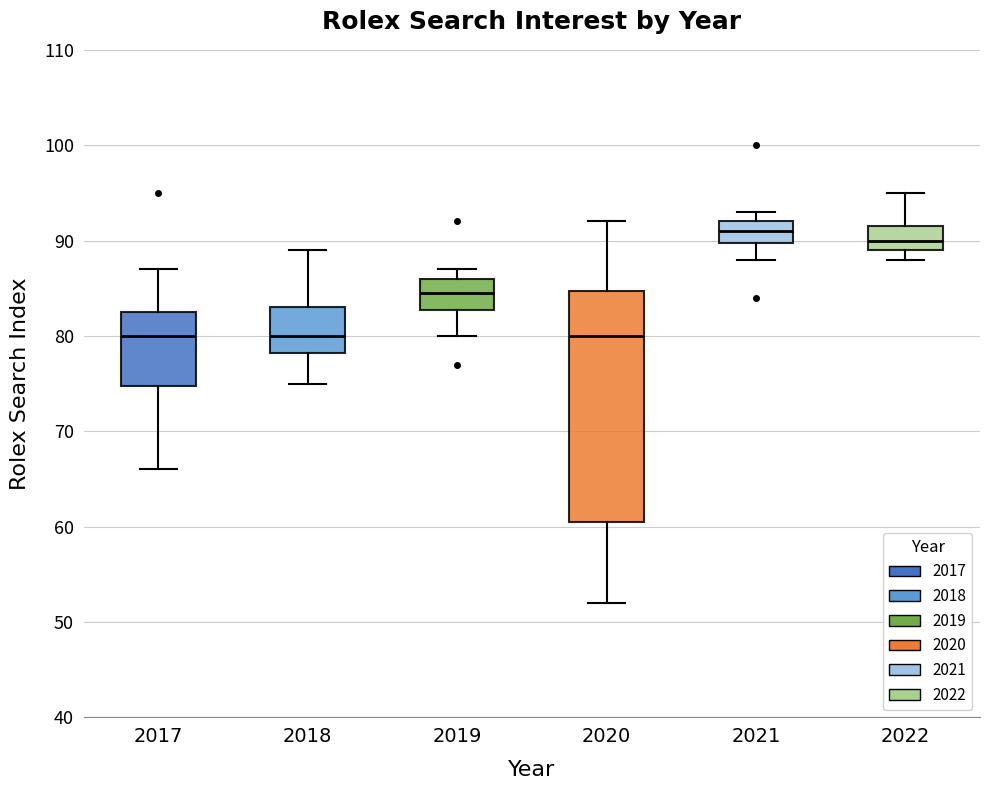

Where is the lower edge of the box at x = 2017 on the y-axis? The values are not printed on the chart, so give them approximately, as read against the axis.

75